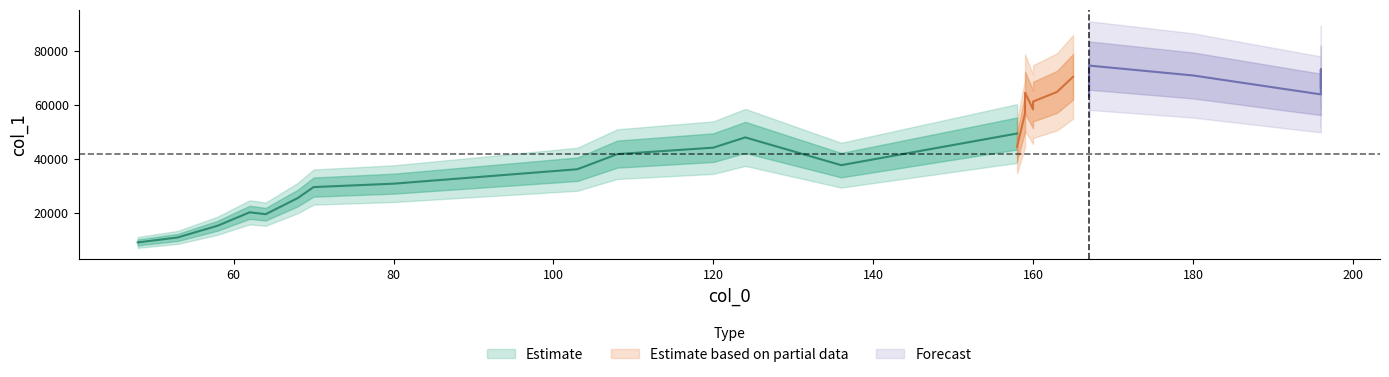

At which category does the data reach its first local valley?

64